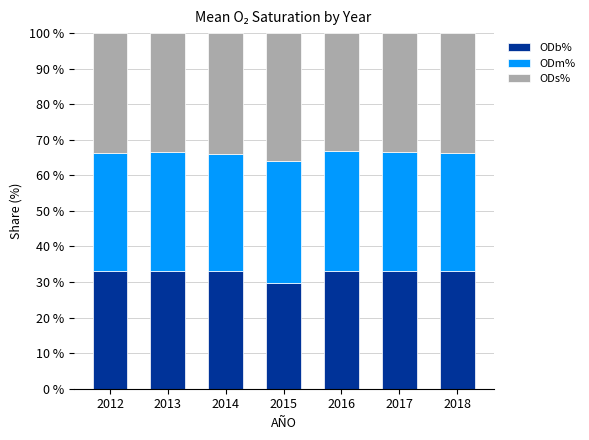

Is it true that ODb% equals 43.7 at 2017?

False